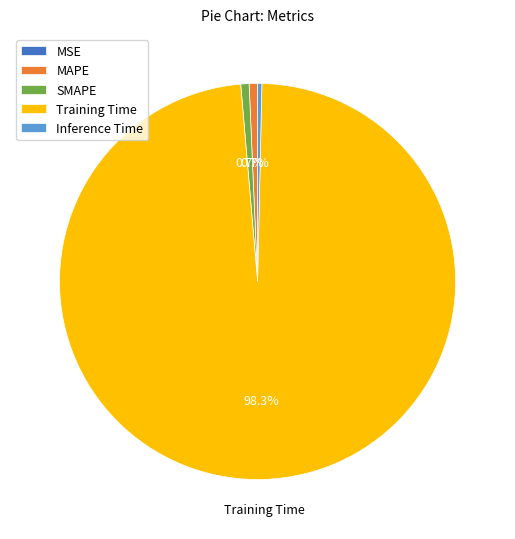

To the nearest percent, what portion does Training Time represent?

98%